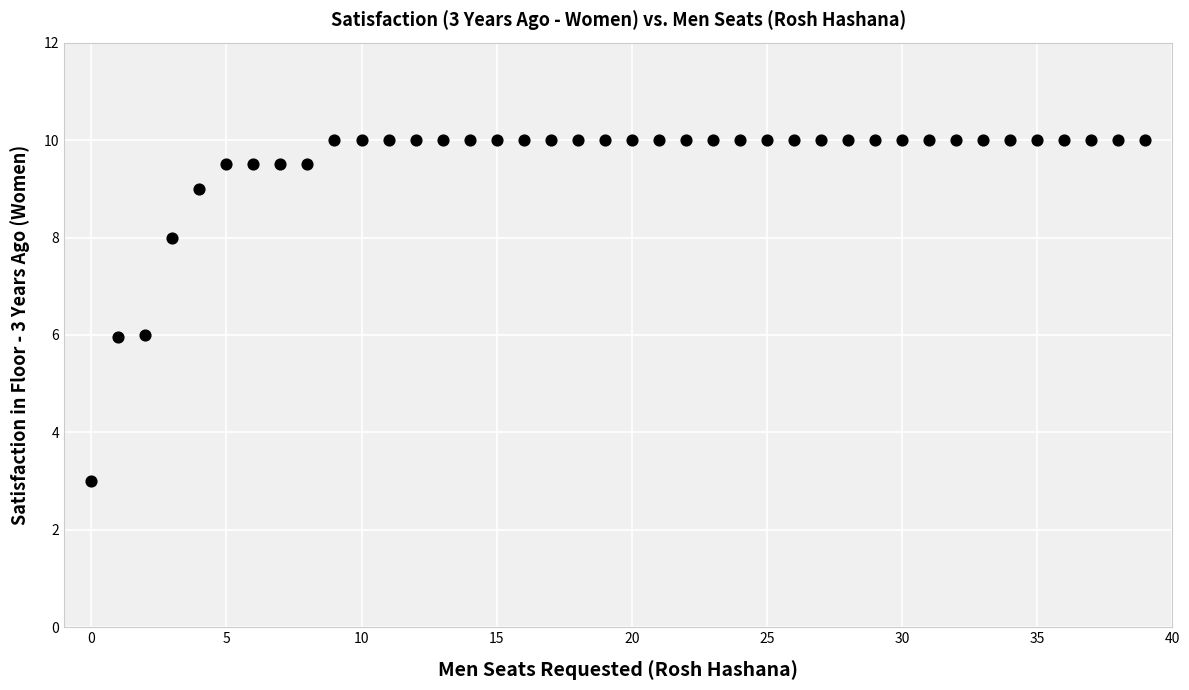

What is the range of Y values (max minus min)?

7.0